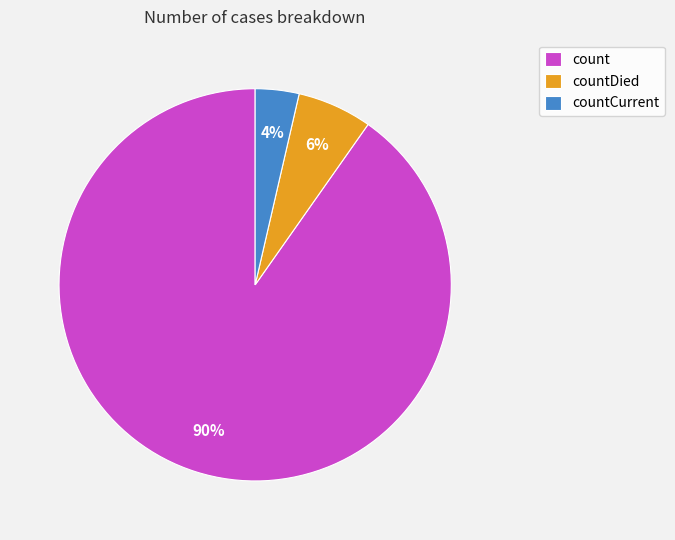

Is there a majority slice in this chart?

Yes